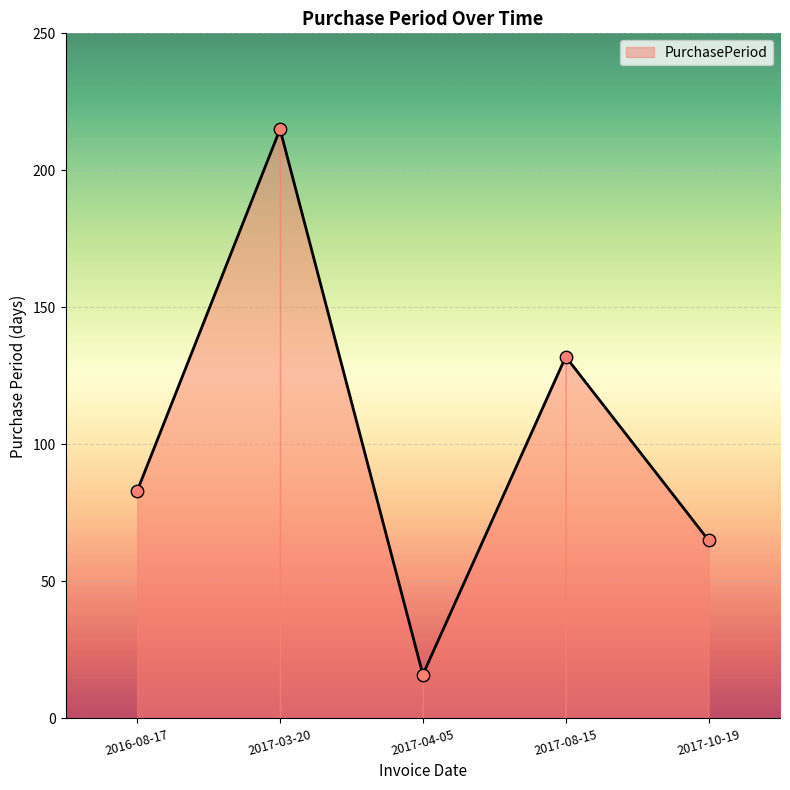

What is the change in value from 2017-03-20 to 2017-10-19?

-150